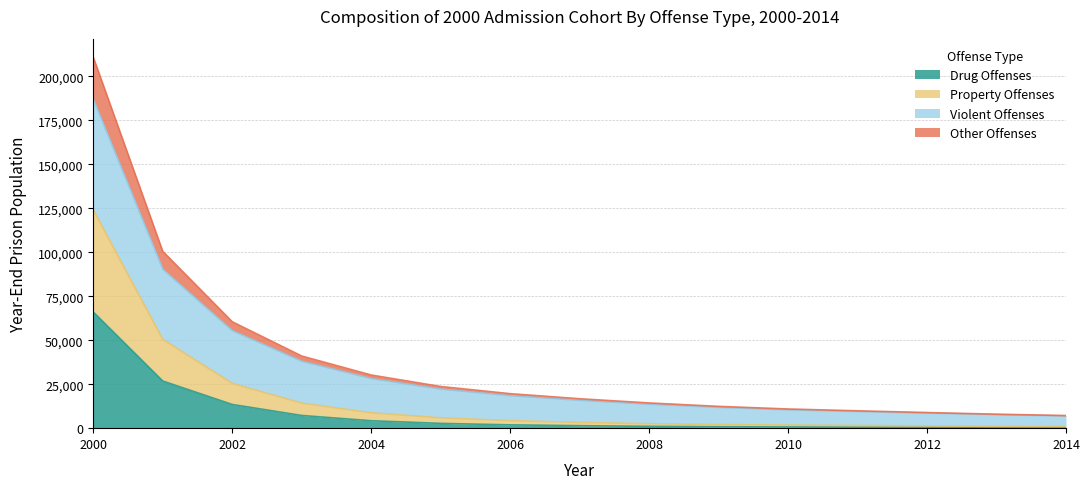

How many lines are shown in the chart?

4